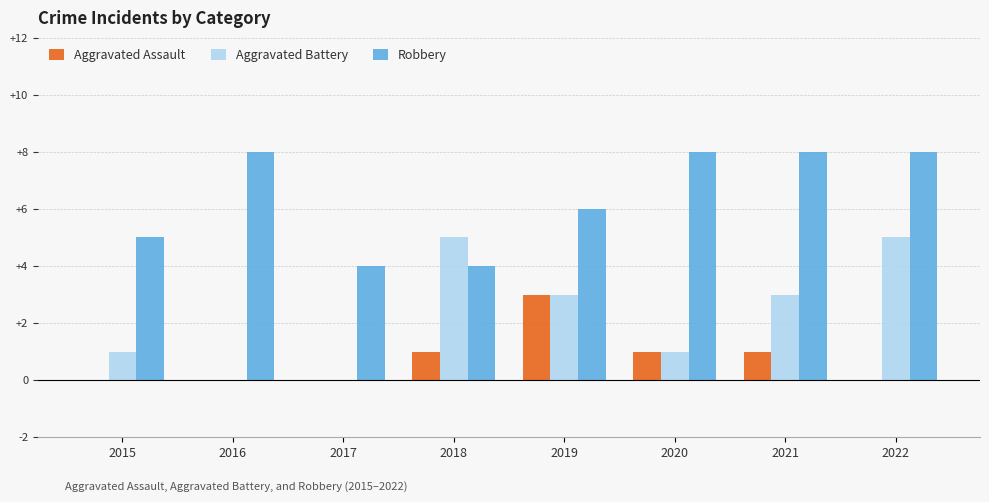

Between 2018 and 2021, which series saw the biggest shift?

Robbery